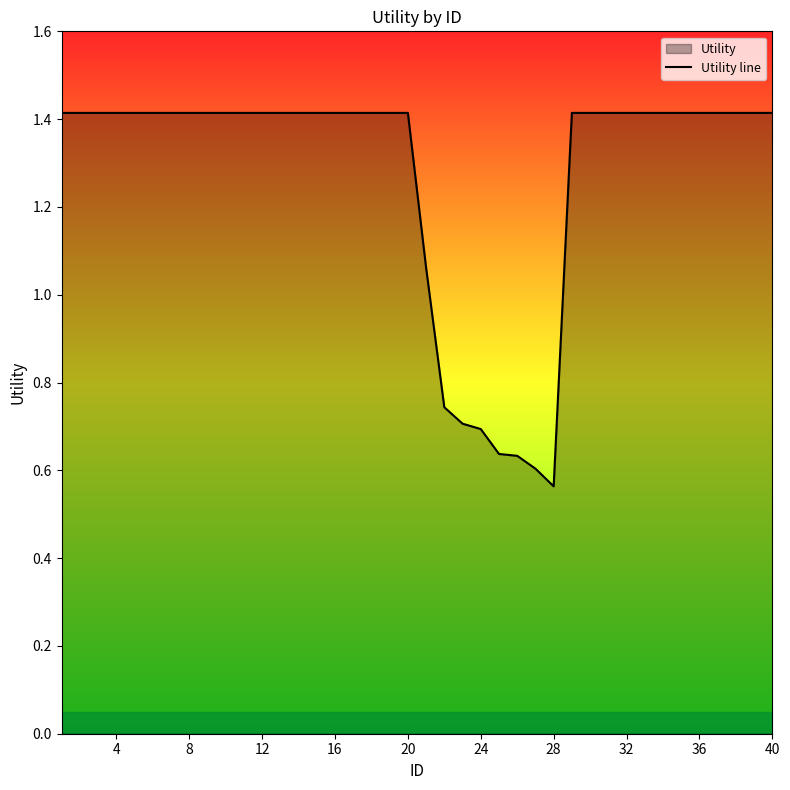

At which category does the chart reach its minimum across all series?

28